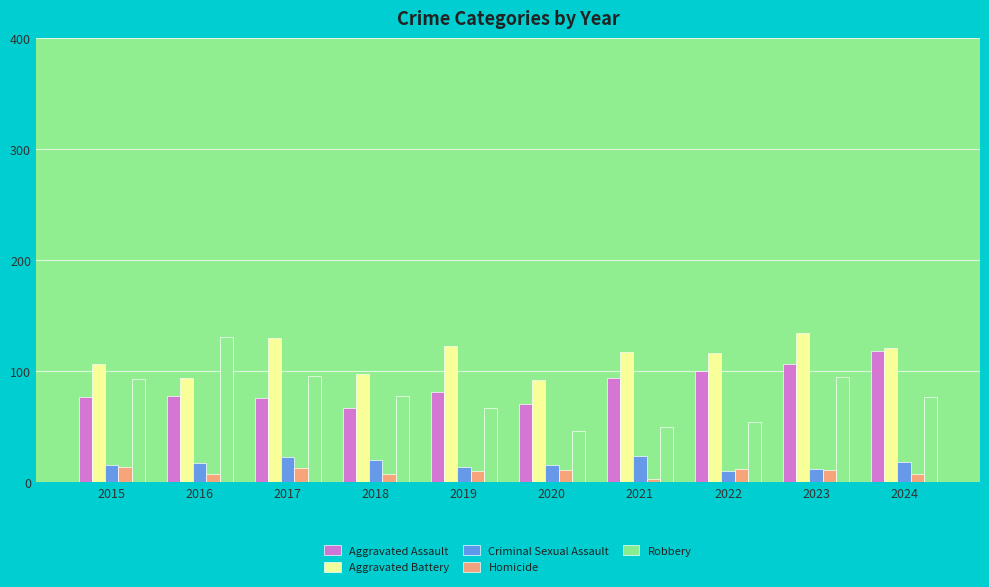

What is the average value of the Criminal Sexual Assault series?

17